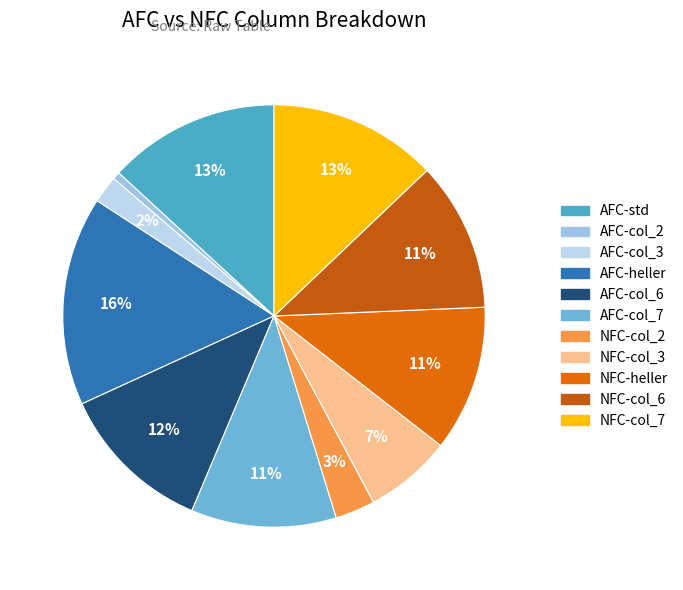

Is there a majority slice in this chart?

No